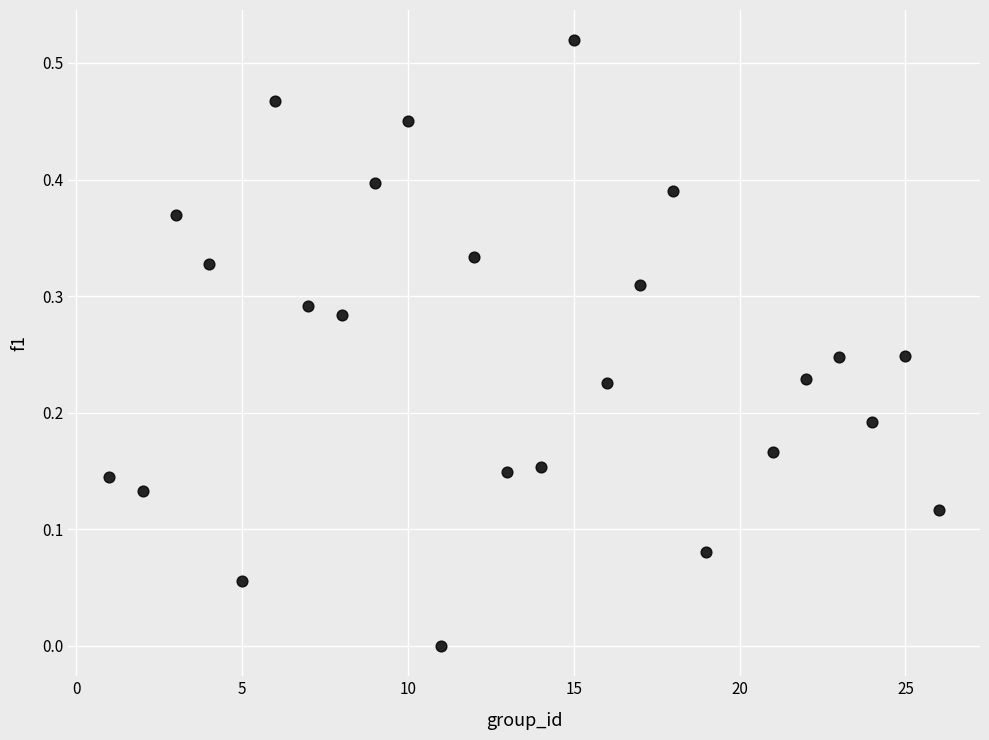

What is the range of X values (max minus min)?

25.0